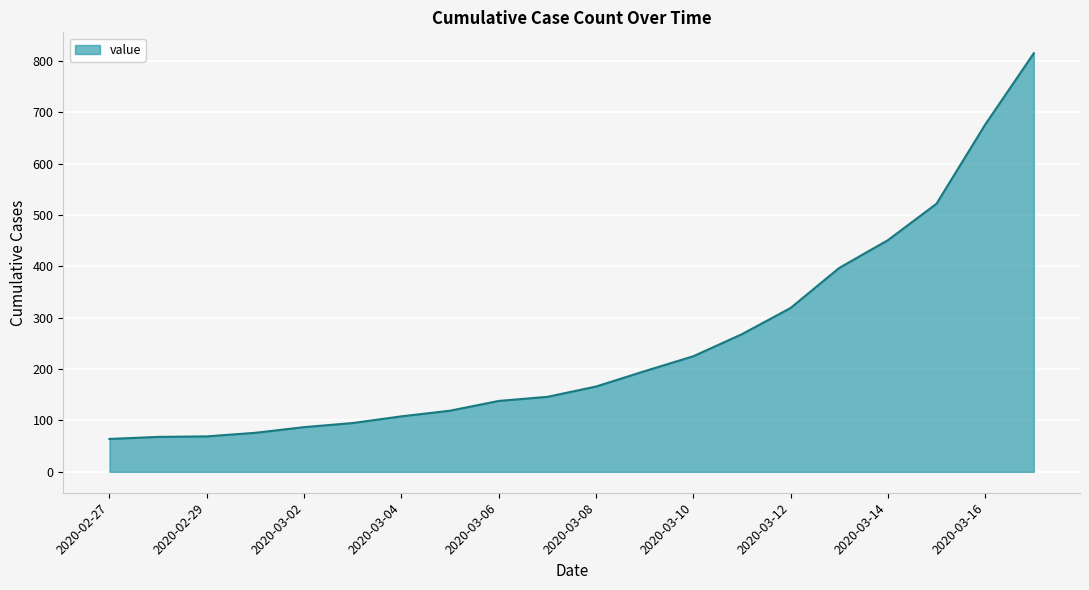

What is the smallest value displayed?

64